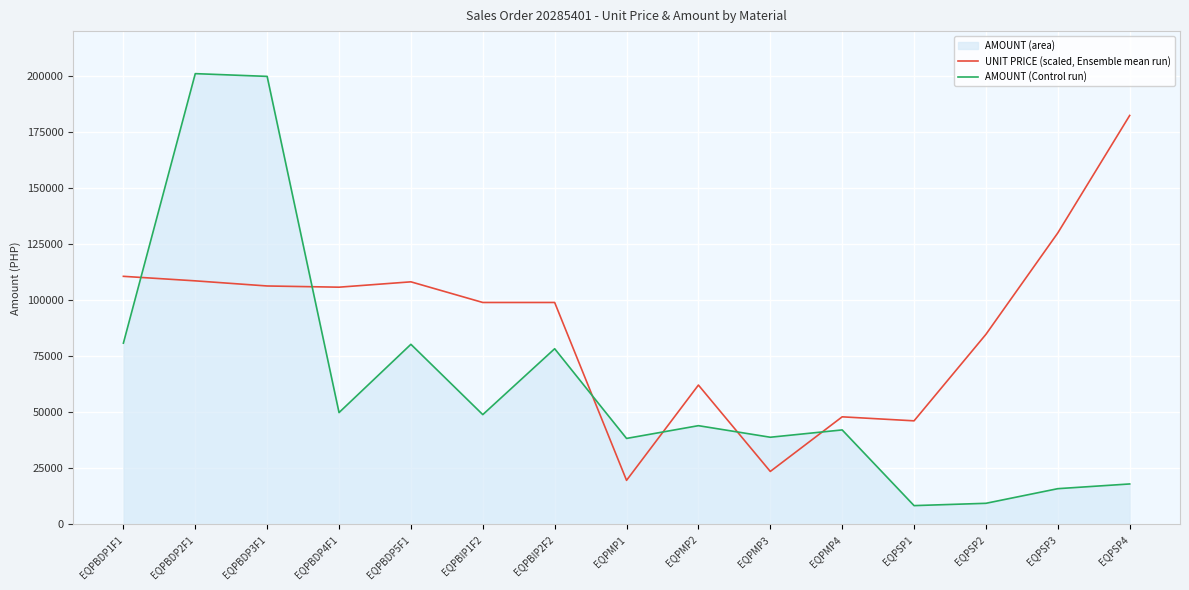

What is the difference between the AMOUNT (Control run) values at EQPBDP2F1 and EQPBDP1F1?

120188.2